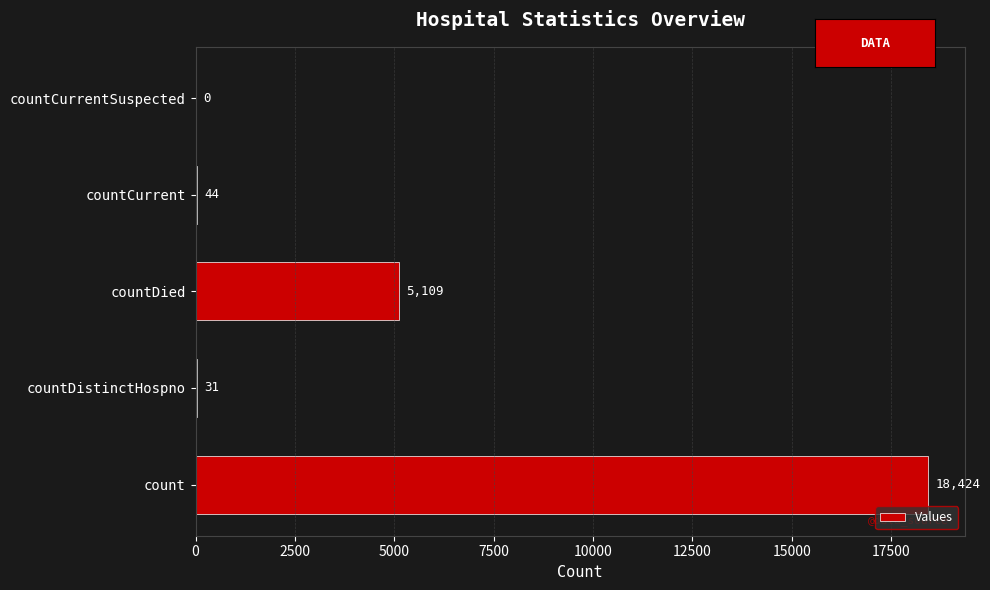

Reading bottom to top, extract all data points from this chart.

count=18424	countDistinctHospno=31	countDied=5109	countCurrent=44	countCurrentSuspected=0